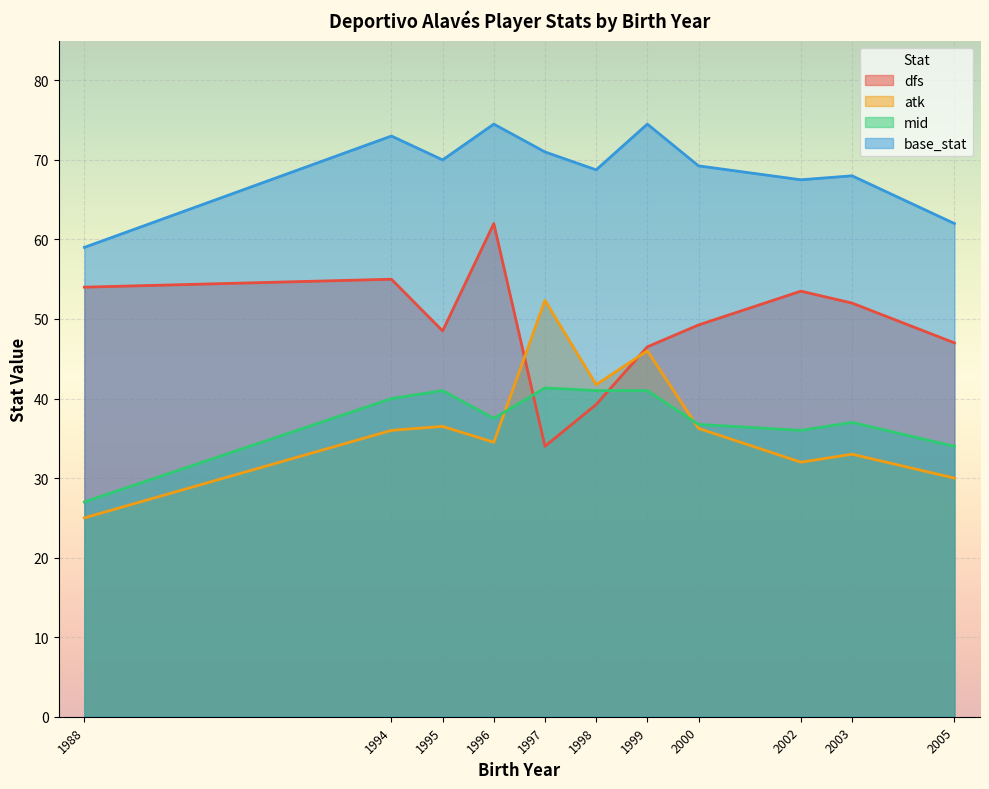

At which label does mid reach its minimum?

1988